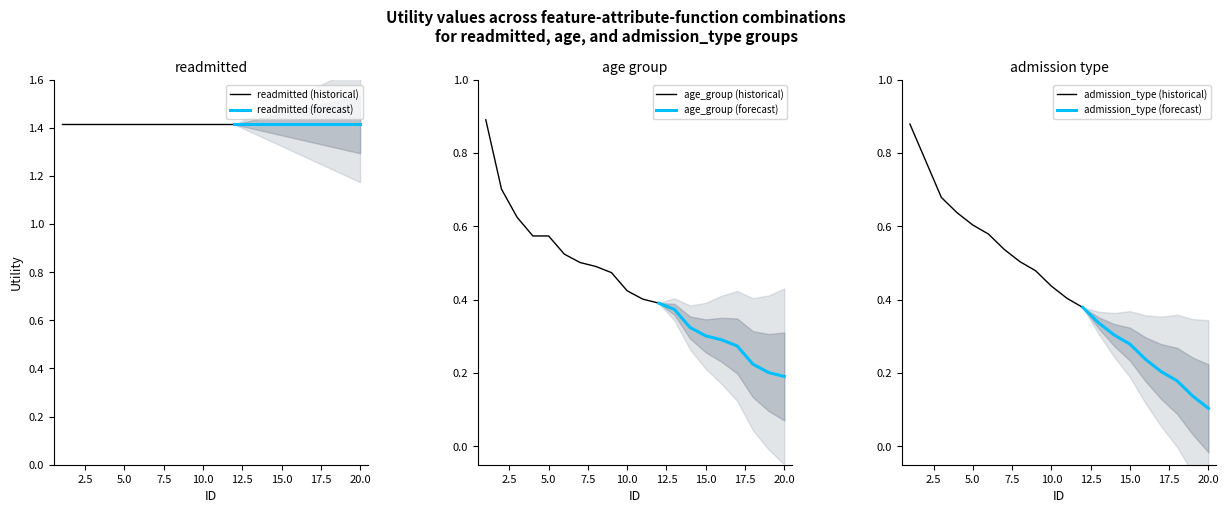

Rank the series at 9 from highest to lowest value.

readmitted, admission_type, age_group